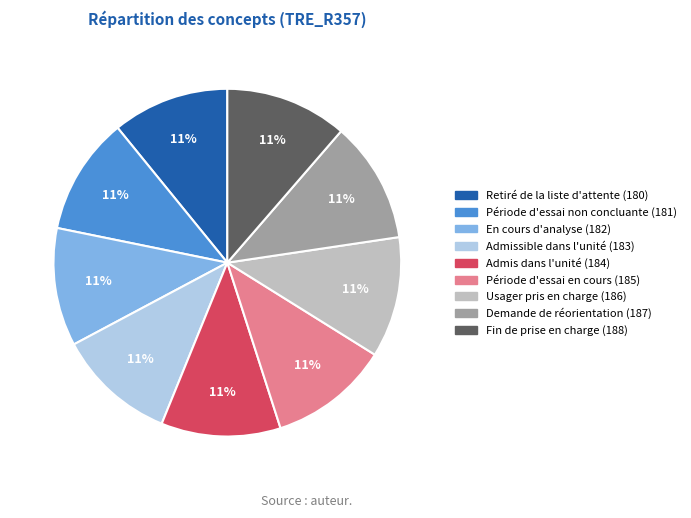

Combined, do Usager pris en charge (186) and En cours d'analyse (182) account for over 50%?

No